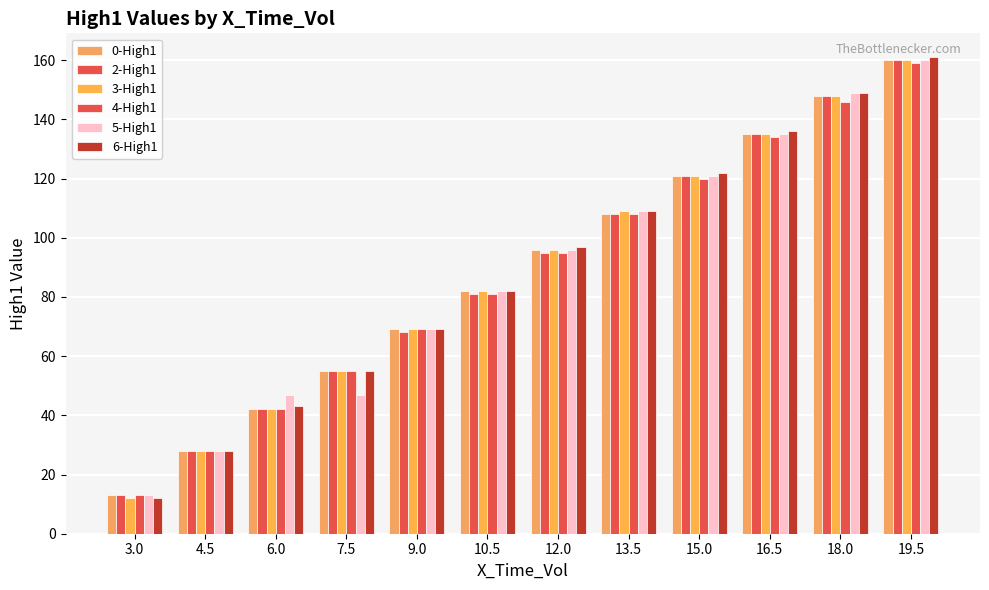

How many bars are there in each group?

6